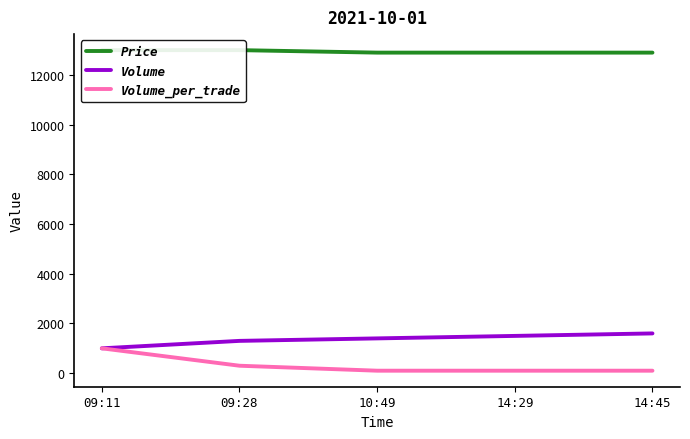

How many values in the Price series exceed 12900?

2